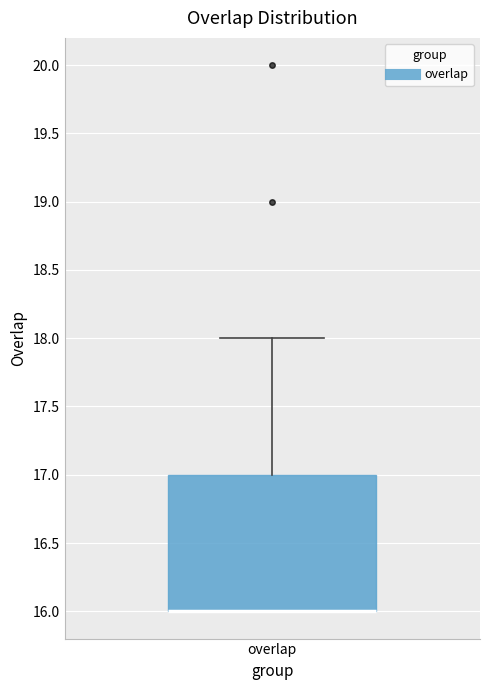

Transcribe this box plot: give where the median line is, the range the box spans, and where the two whiskers end, as read against the y-axis. The values are not printed on the chart, so give them approximately, as read against the axis.

median 16 (drawn on the box's lower edge), box 16 to 17, whiskers 16 to 18